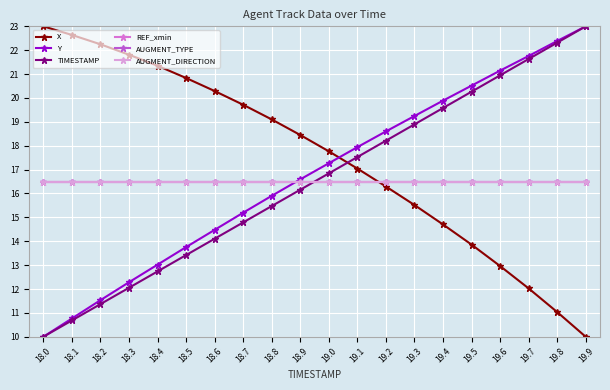

Which series has the largest total across all categories?

X